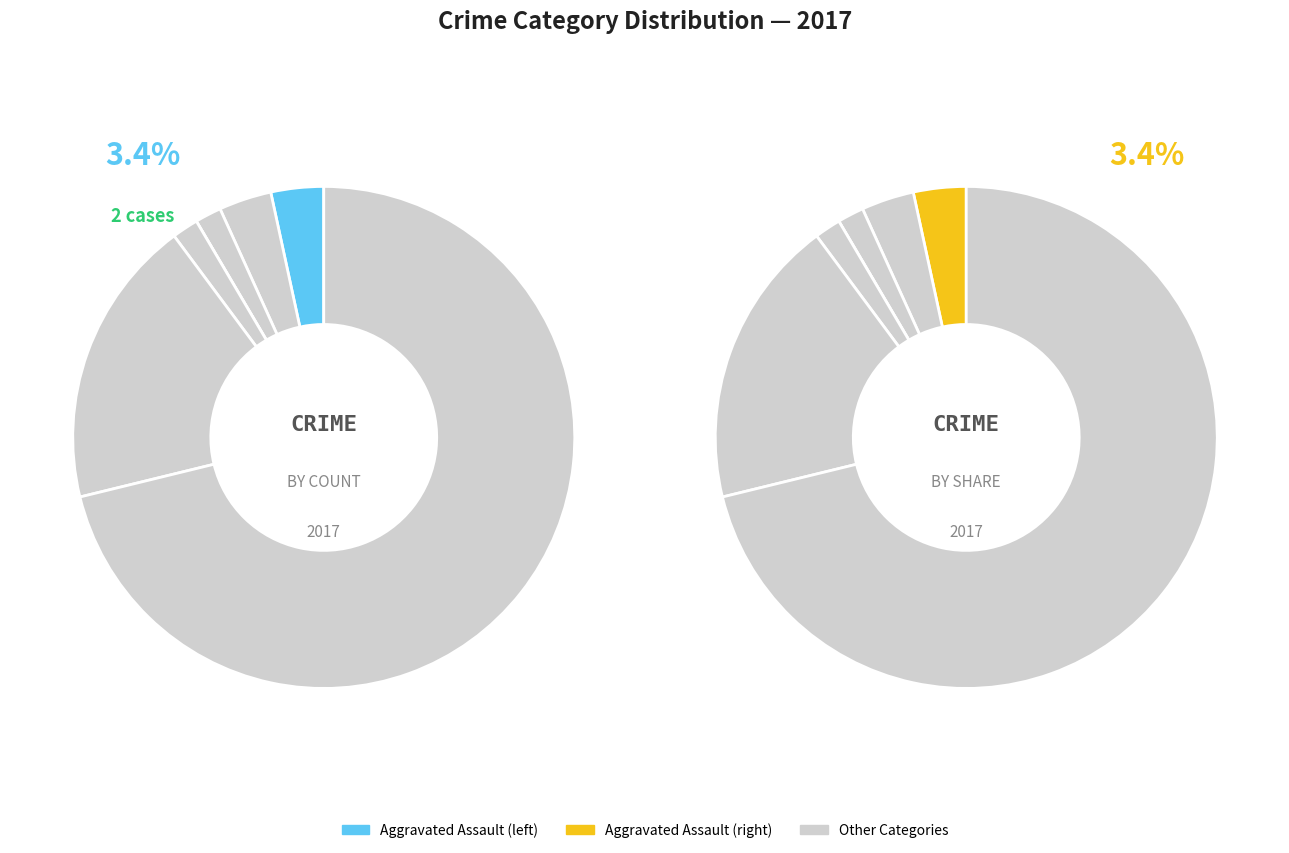

Is it true that 4 is 1% of the pie?

False